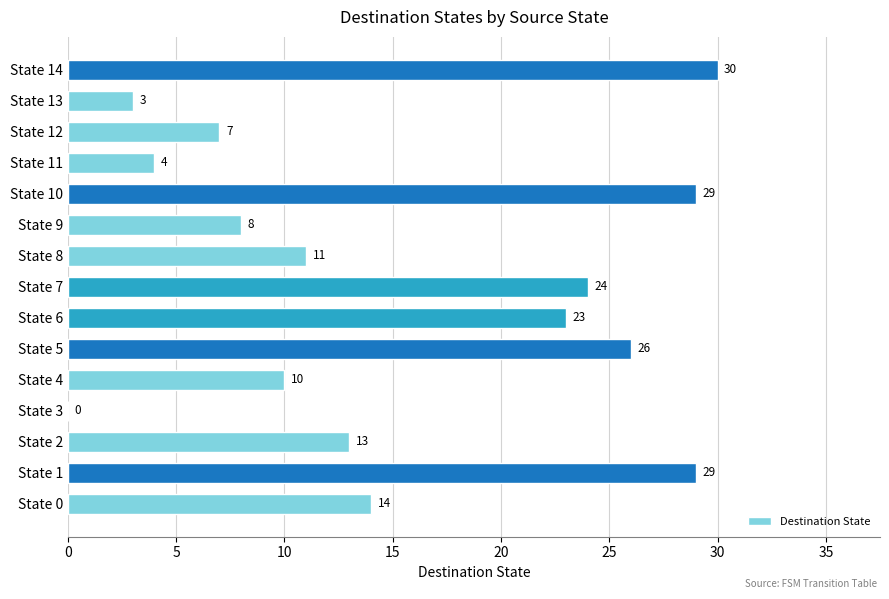

How many categories are shown in the chart?

15